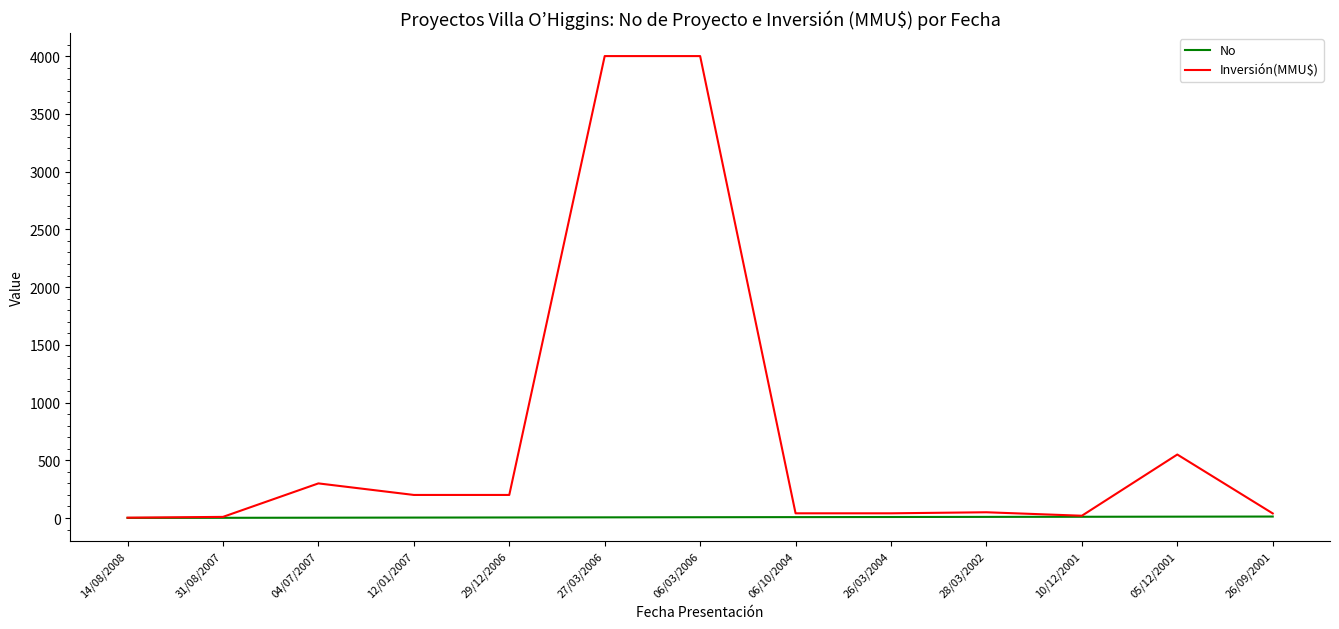

List the series in order of their peak value, lowest first.

No, Inversión(MMU$)